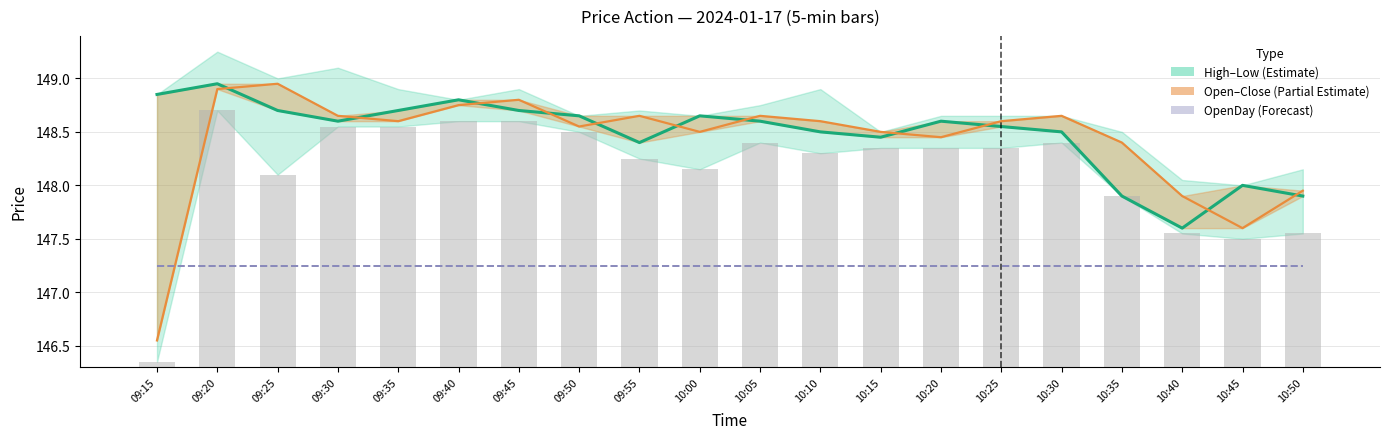

What is the sum of all Close (Estimate) values?

2969.6